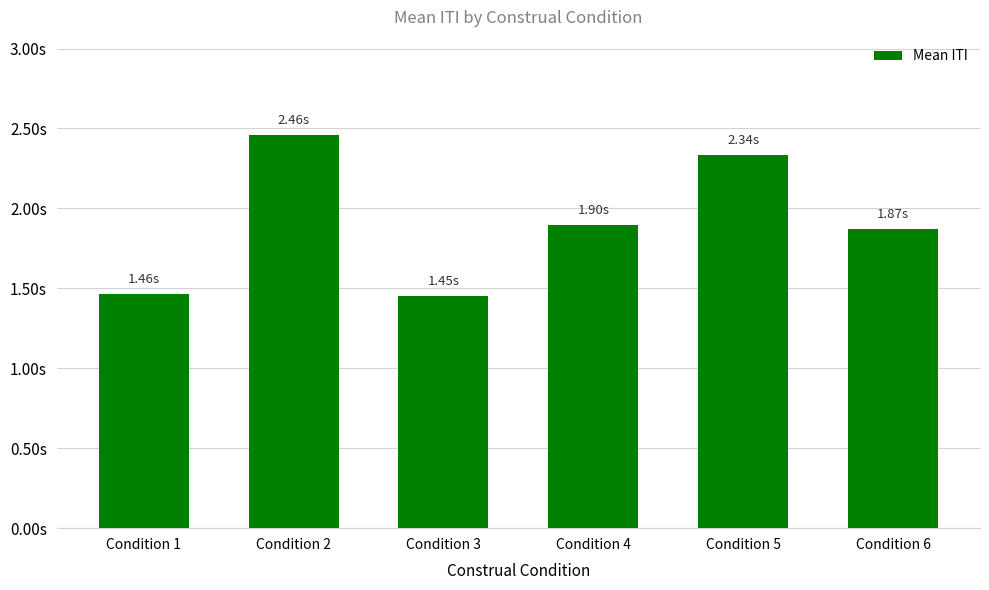

Where is the data nearest to the value 1?

Condition 3